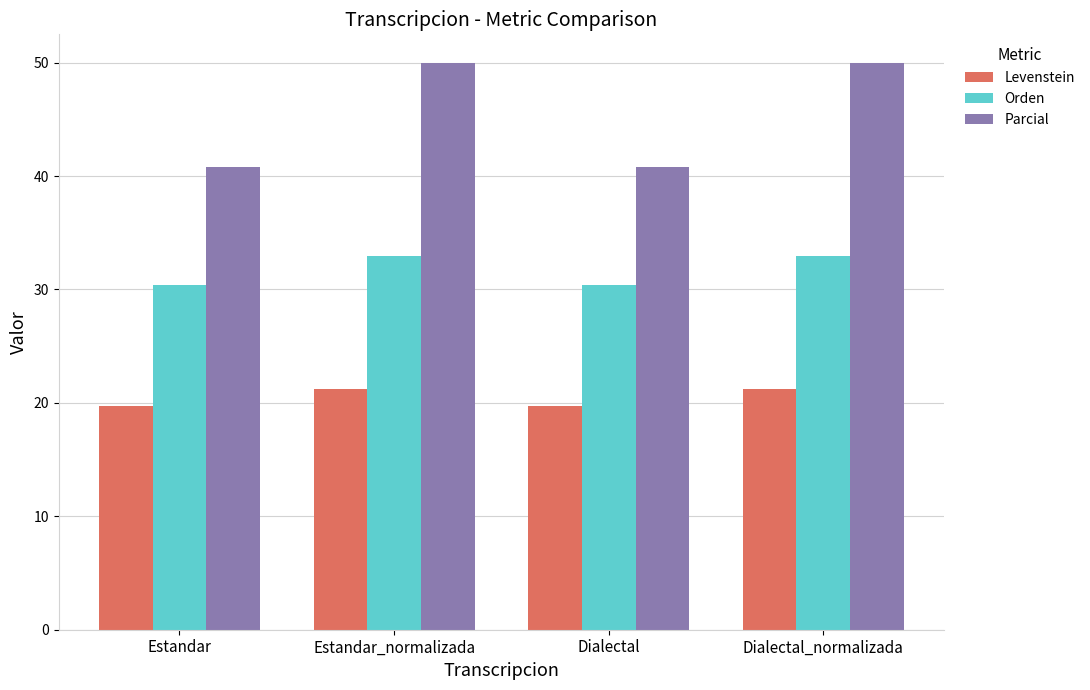

At Estandar, list the series in order from largest to smallest.

Parcial, Orden, Levenstein